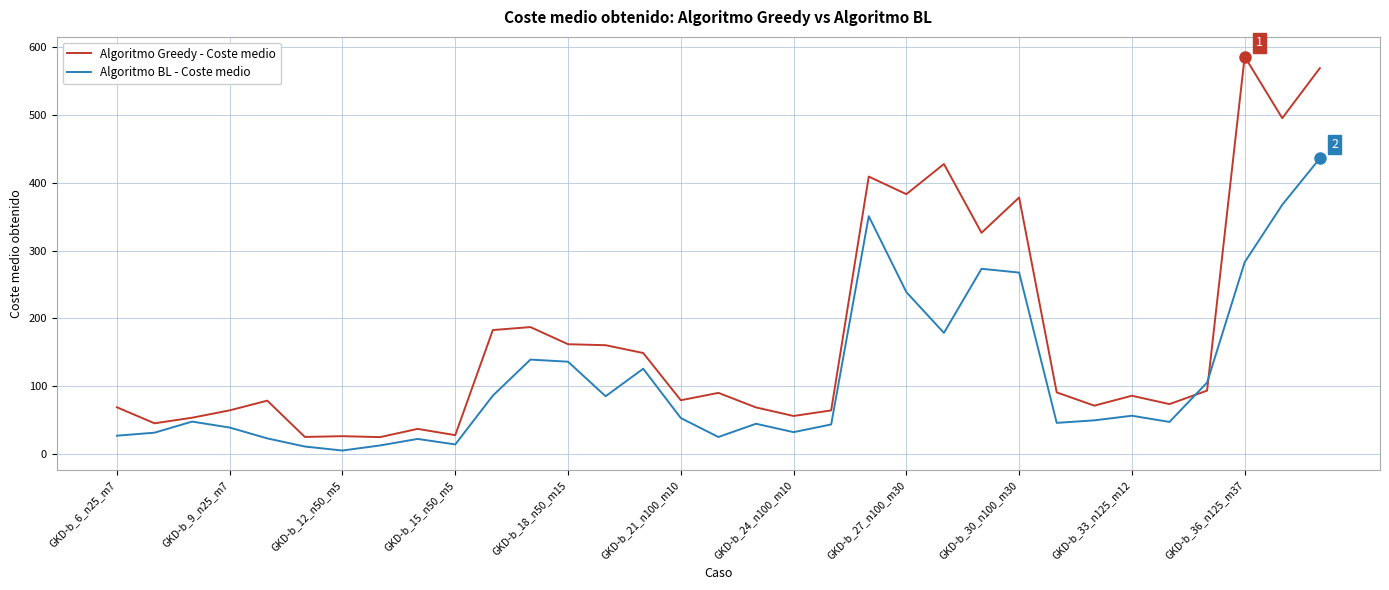

What is the greatest value displayed?

585.9